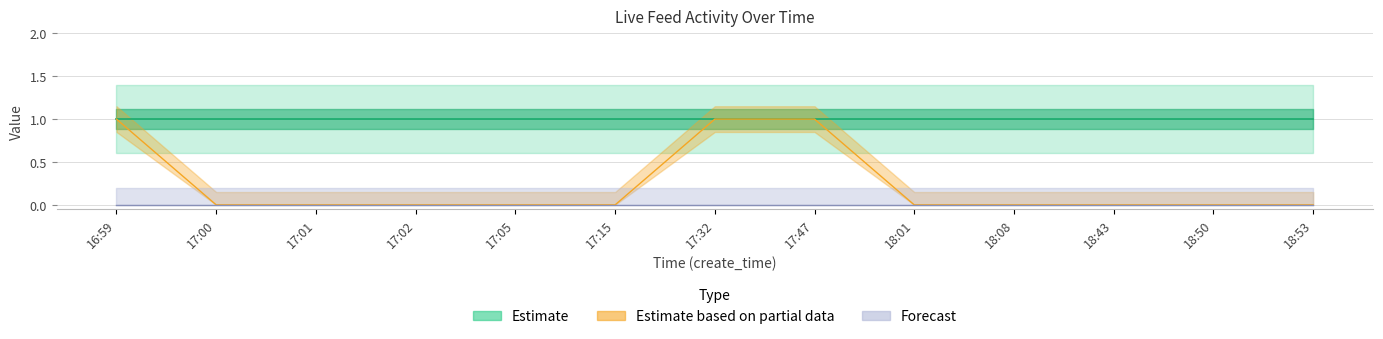

Reading left to right, list all the values displayed in this chart.

is_need_check: 16:59=1	17:00=0	17:01=0	17:02=0	17:05=0	17:15=0	17:32=1	17:47=1	18:01=0	18:08=0	18:43=0	18:50=0	18:53=0
check_status: 16:59=1	17:00=1	17:01=1	17:02=1	17:05=1	17:15=1	17:32=1	17:47=1	18:01=1	18:08=1	18:43=1	18:50=1	18:53=1
type: 16:59=0	17:00=0	17:01=0	17:02=0	17:05=0	17:15=0	17:32=0	17:47=0	18:01=0	18:08=0	18:43=0	18:50=0	18:53=0